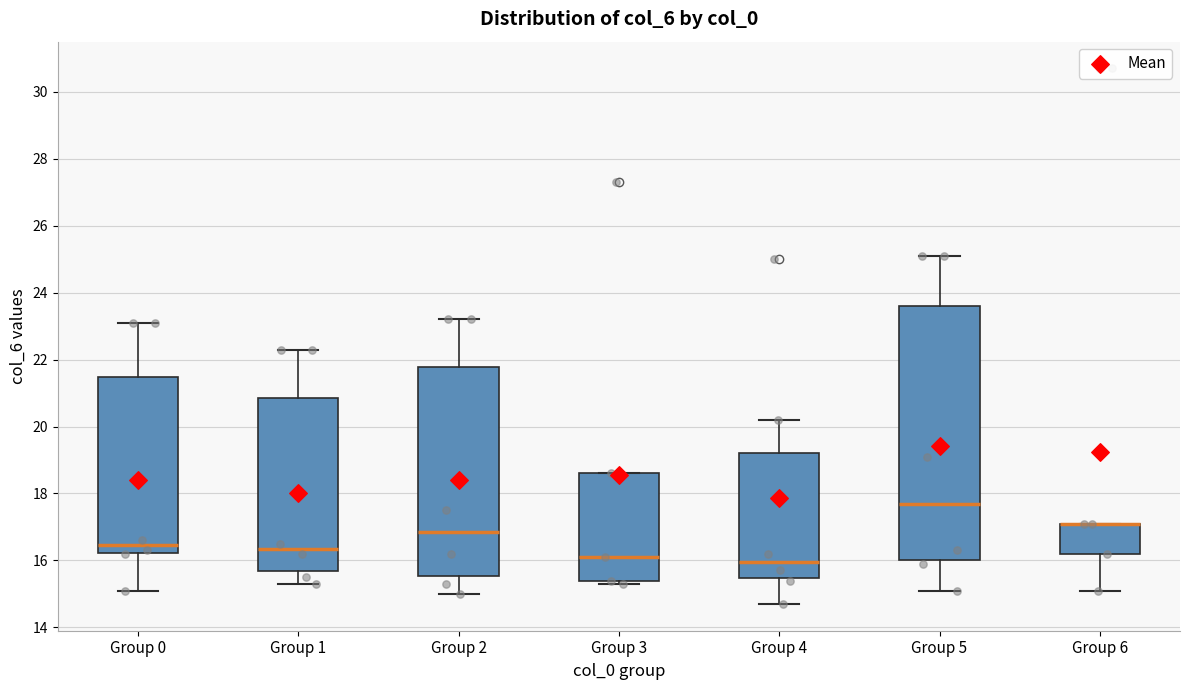

Where is the upper edge of the box for Group 1 on the y-axis? The values are not printed on the chart, so give them approximately, as read against the axis.

20.8